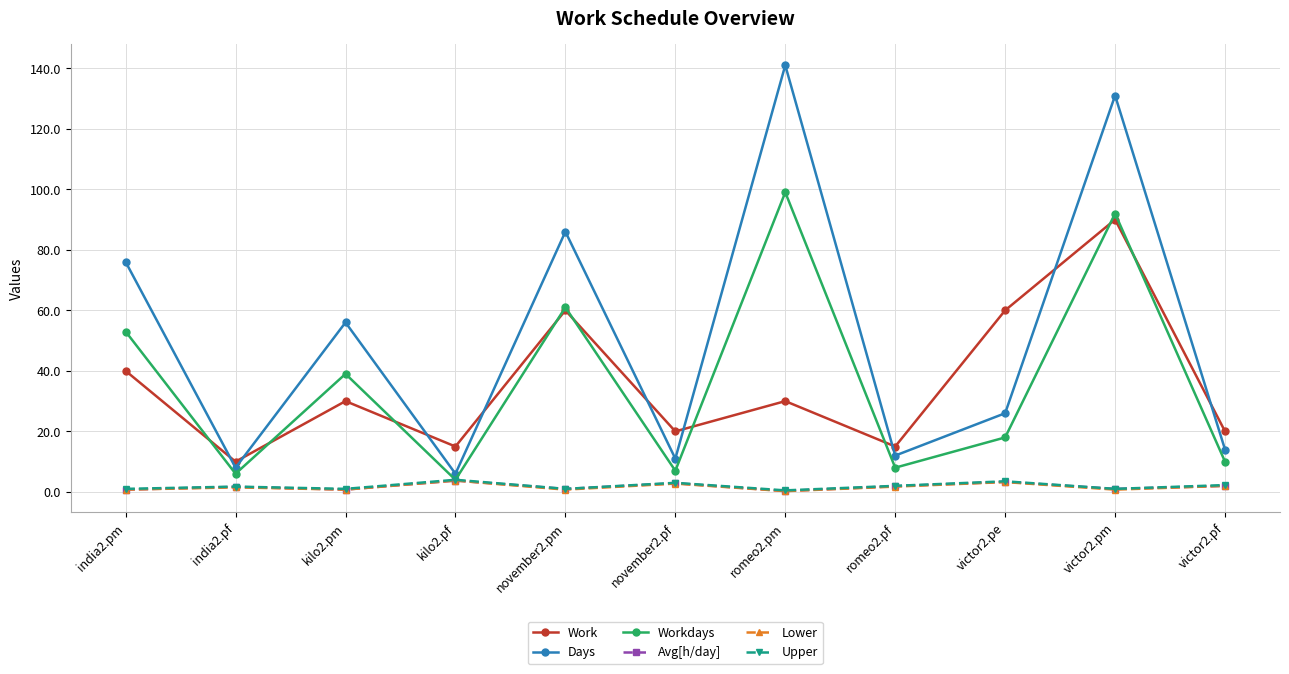

What is the maximum value shown in the chart?

141.0